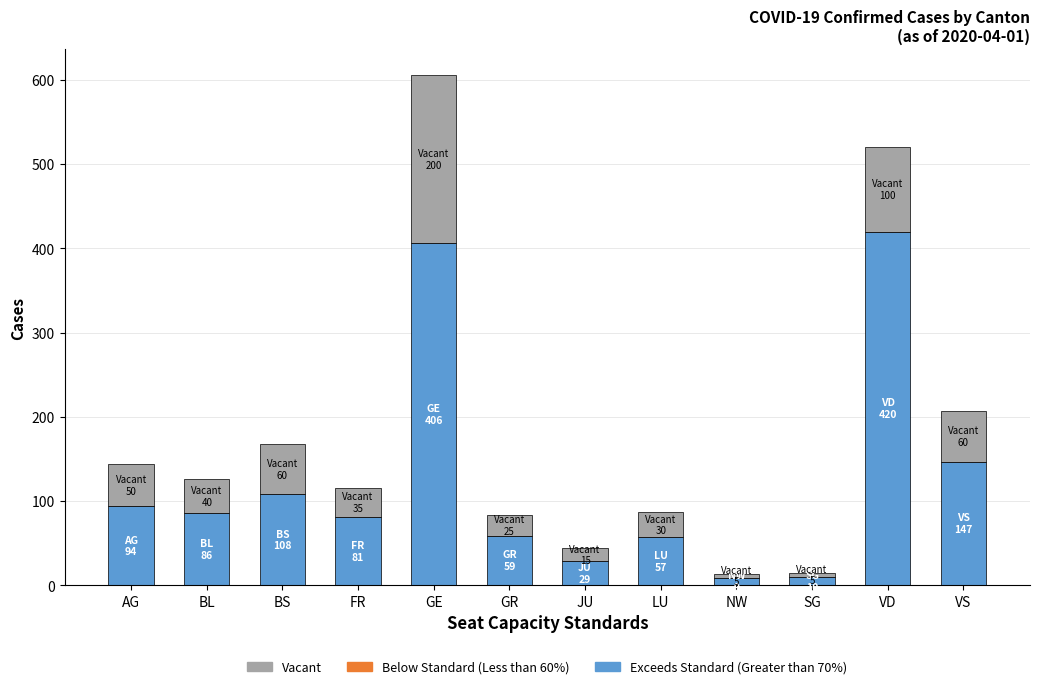

The value of Exceeds Standard (Greater than 70%) at VS is 227. True or false?

False